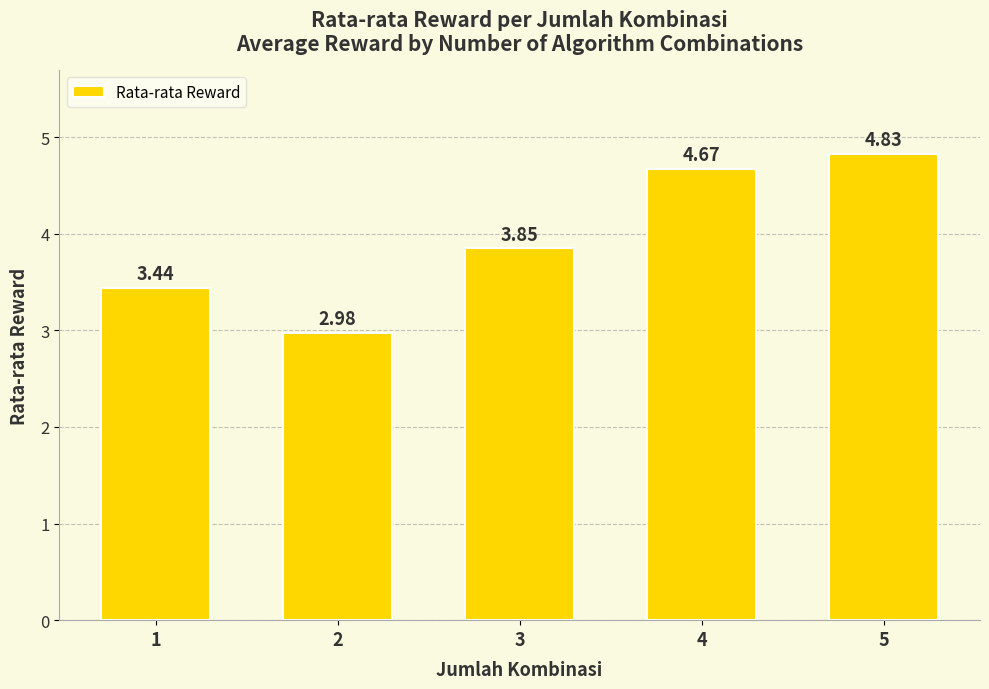

At which label is the value closest to 3?

2